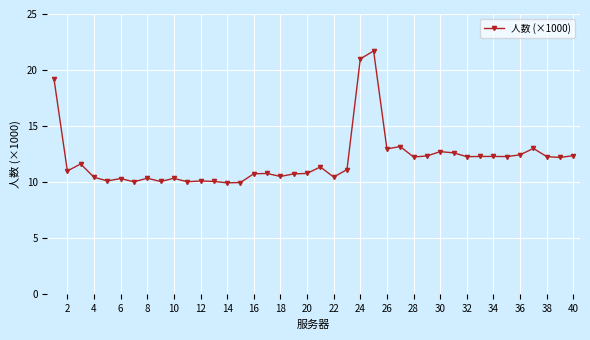

True or false: there are more than 2 points higher than both neighbors.

True